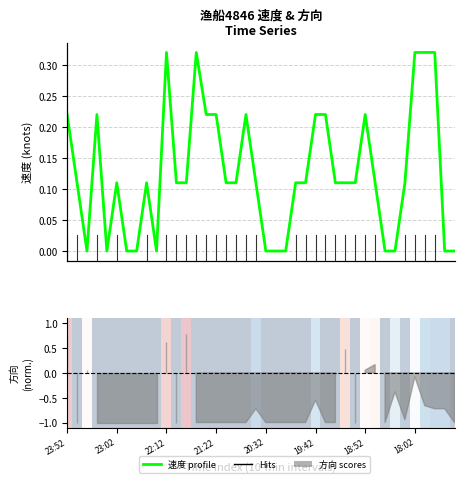

What is the sum of the values at 25 and 40?

0.2